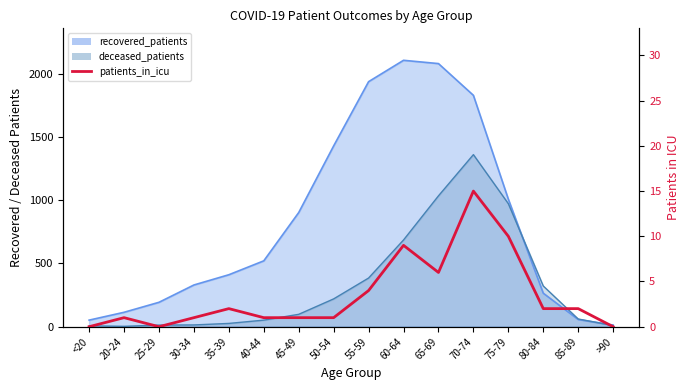

Reading left to right, what are all the values shown in this chart?

0	1	0	1	2	1	1	1	4	9	6	15	10	2	2	0